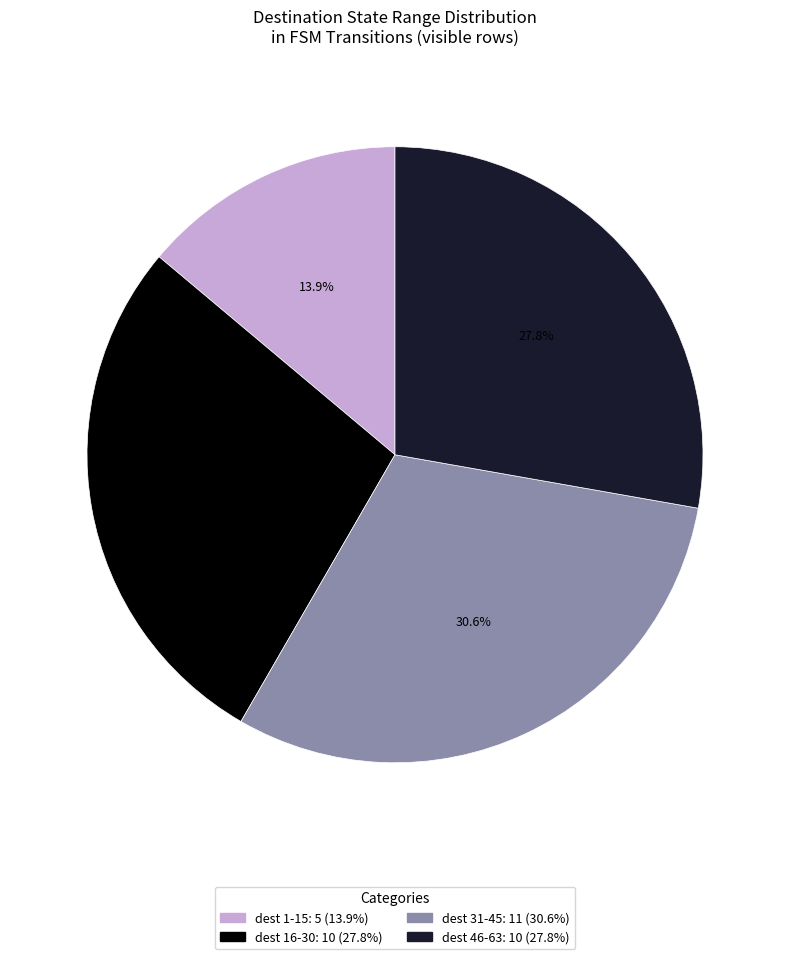

Count the number of slices in the pie.

4